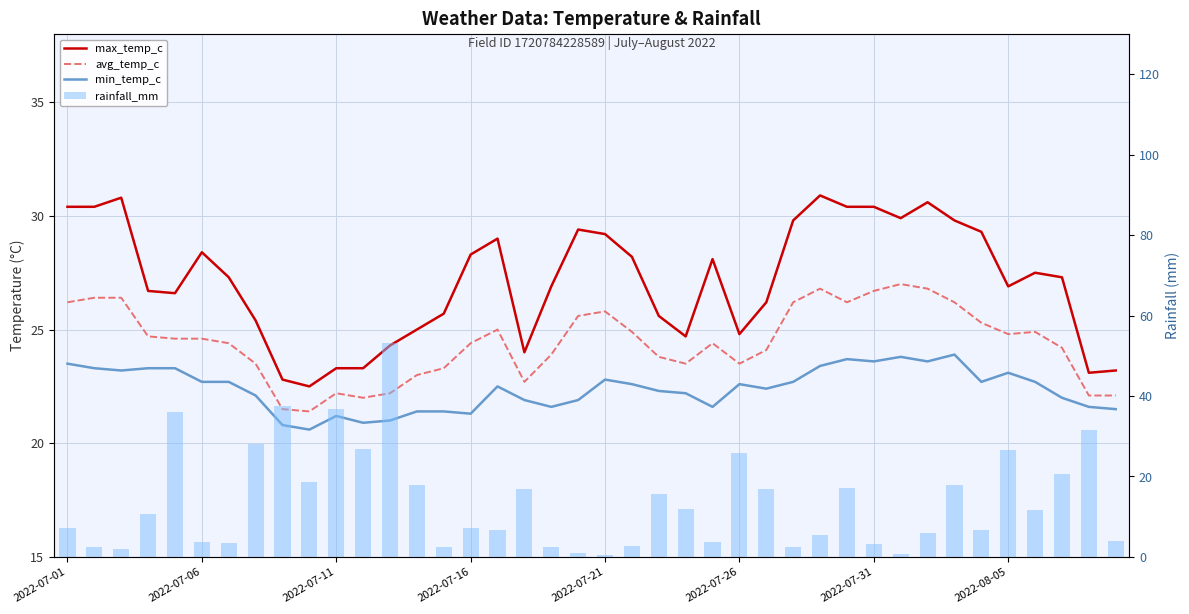

Rank the series by their average value, from highest to lowest.

max_temp_c, avg_temp_c, min_temp_c, rainfall_mm